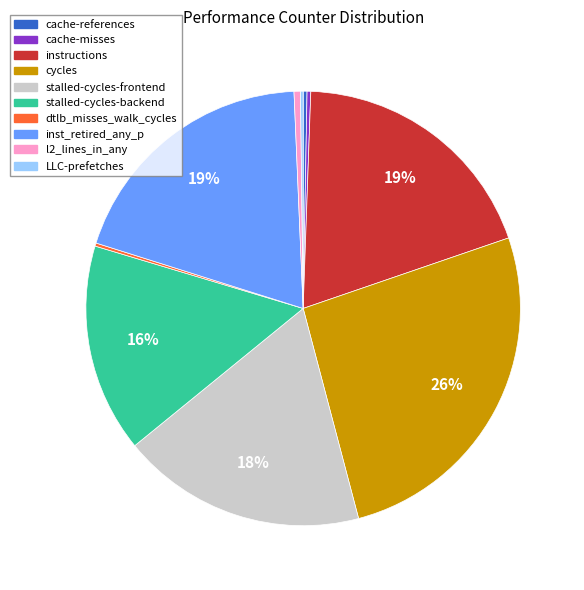

What is the largest slice in the pie chart?

cycles